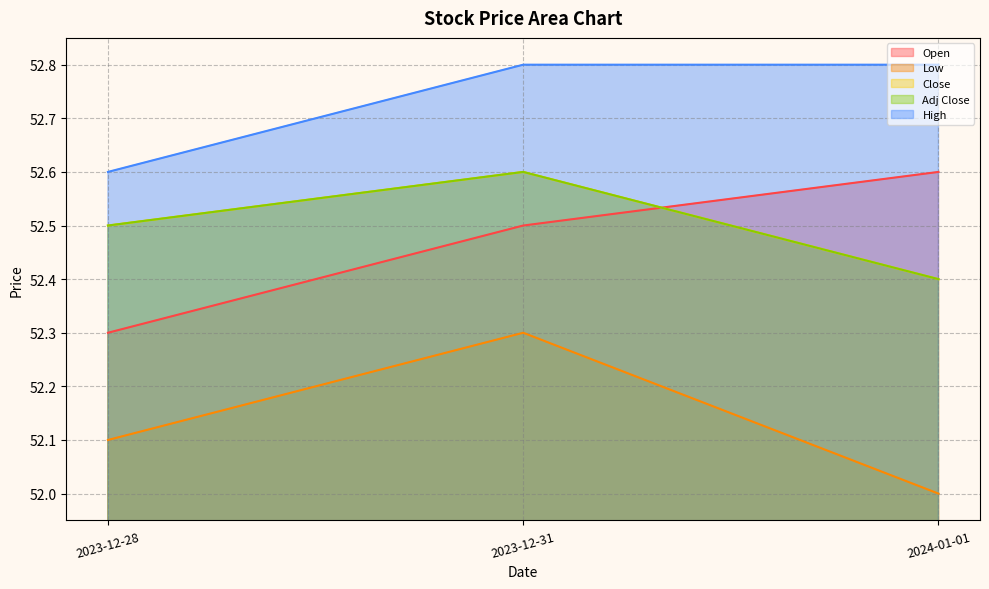

What is the total value across all series at 2023-12-31?

262.8